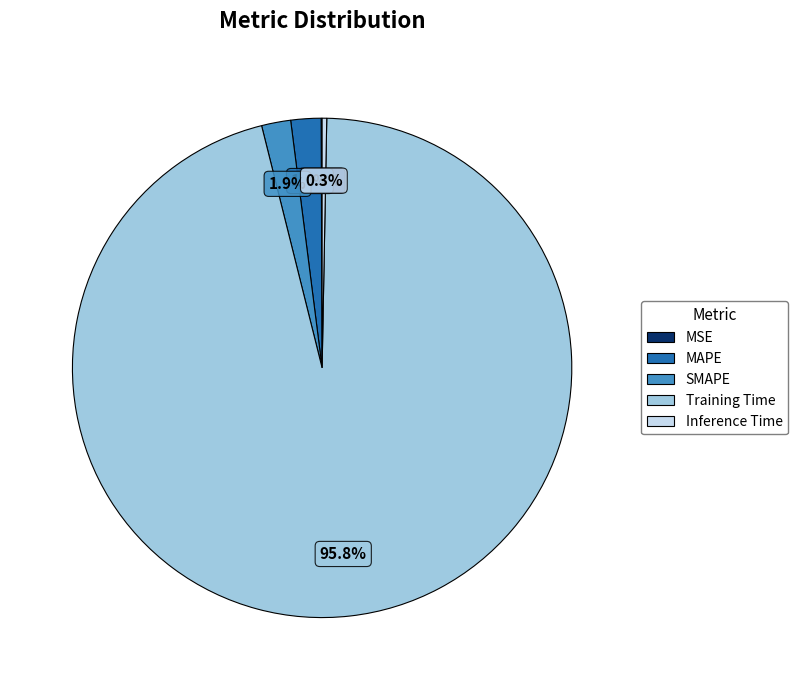

To the nearest percent, what portion does Training Time represent?

96%